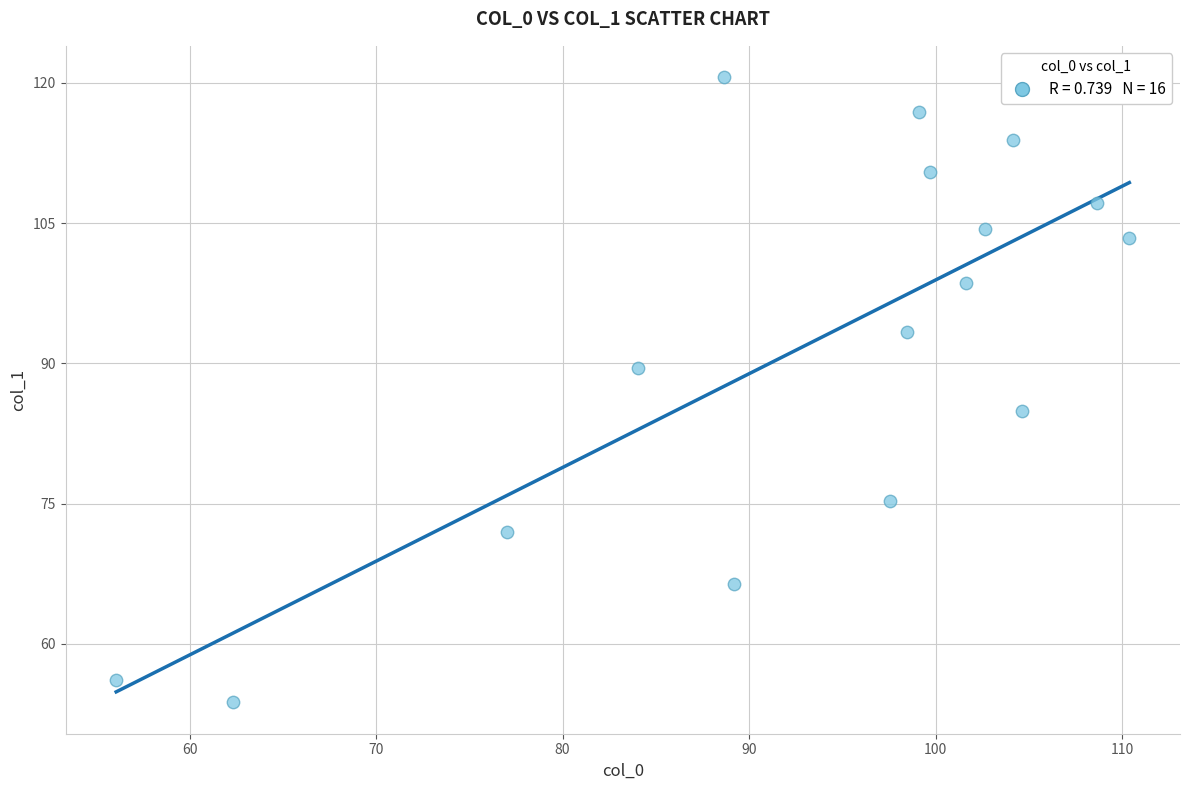

What is the range of Y values (max minus min)?

66.9